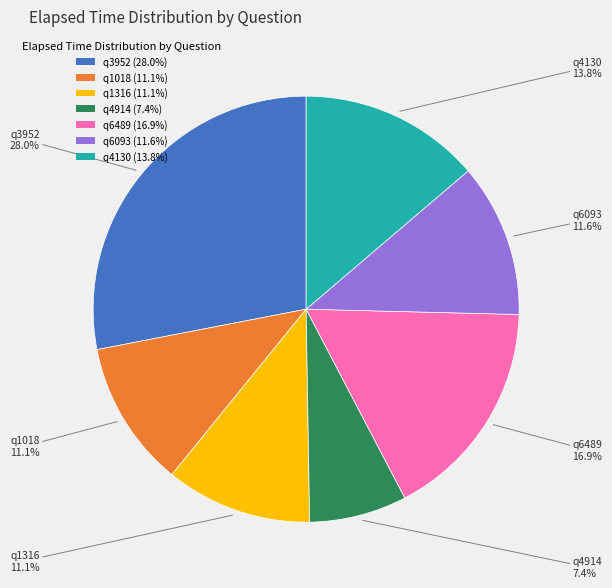

Between q3952 (28.0%) and q6489 (16.9%), which is larger?

q3952 (28.0%)